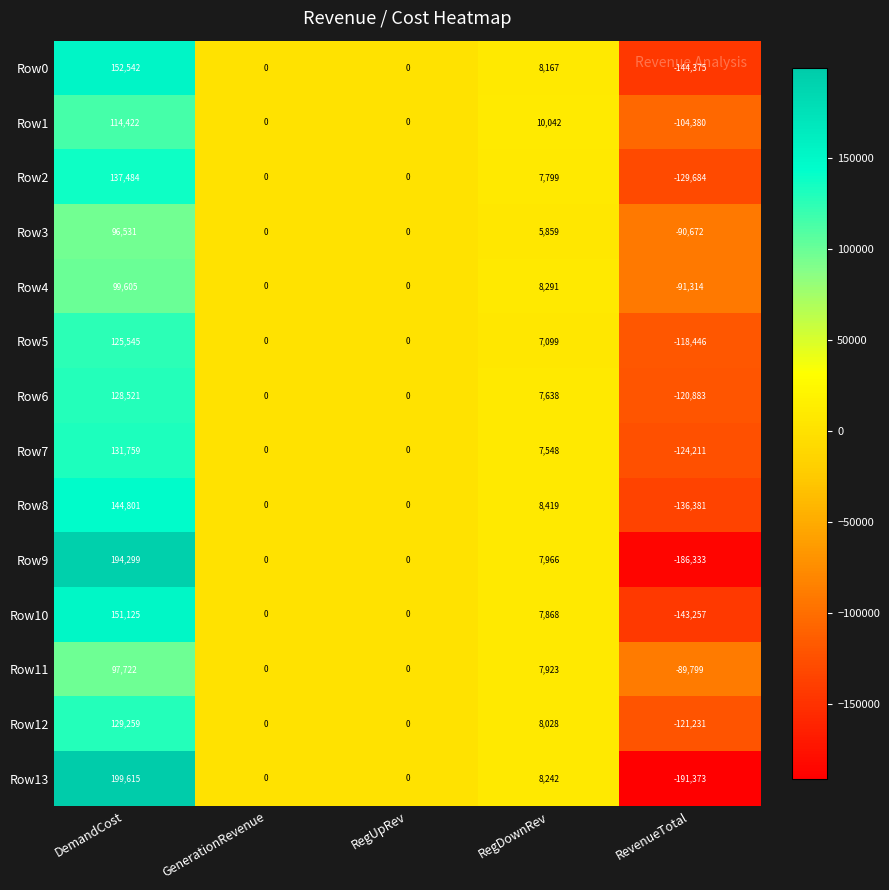

What is the difference between the maximum and minimum values in the Row5 series?

243991